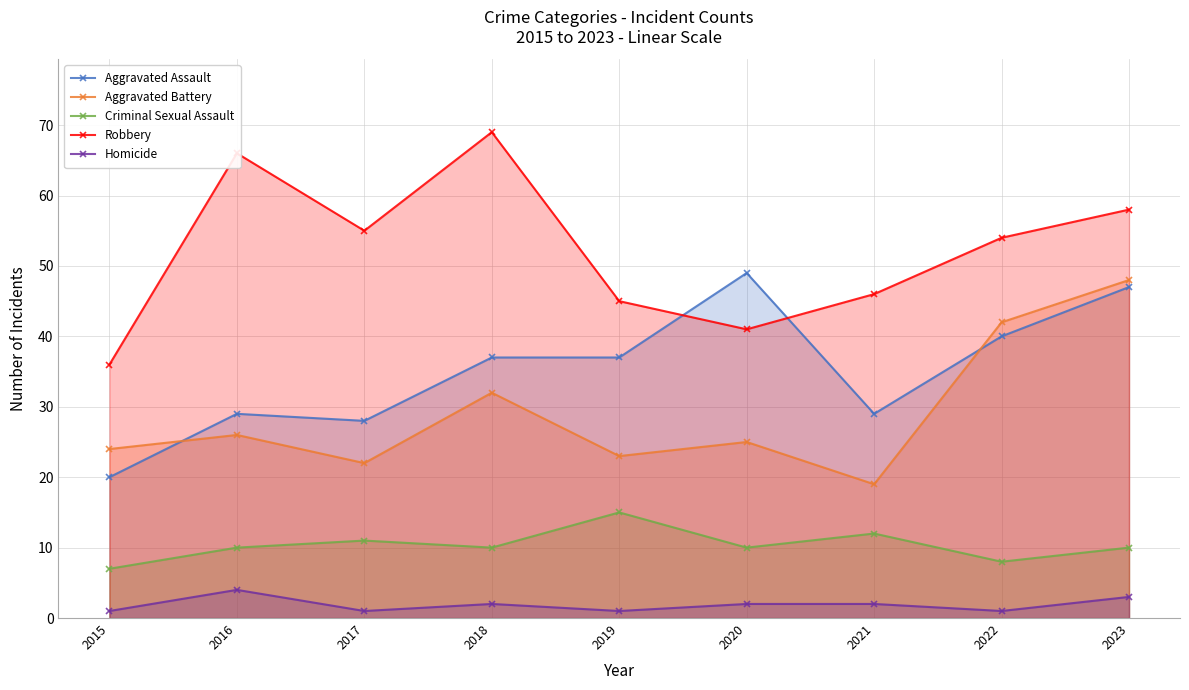

True or false: Aggravated Battery and Criminal Sexual Assault cross at least once.

False